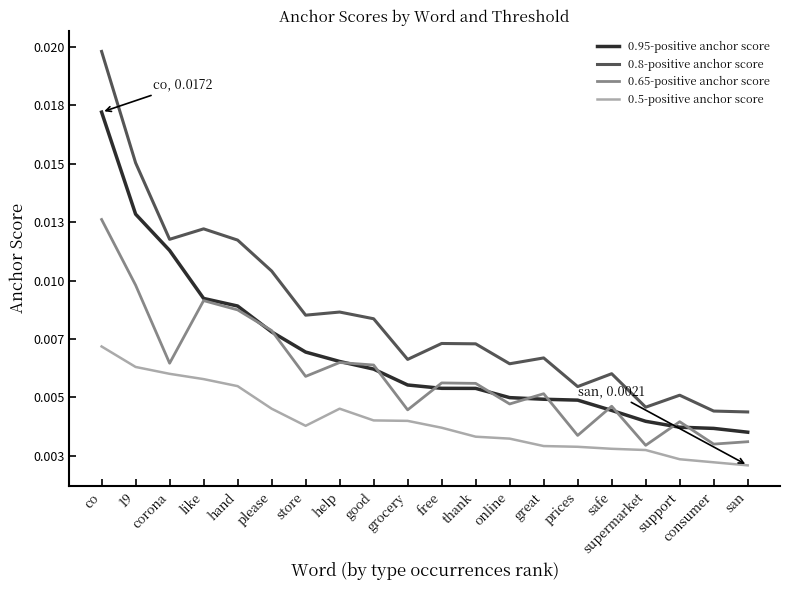

The 0.8-positive anchor score series shows 0.0 at 19. True or false?

True